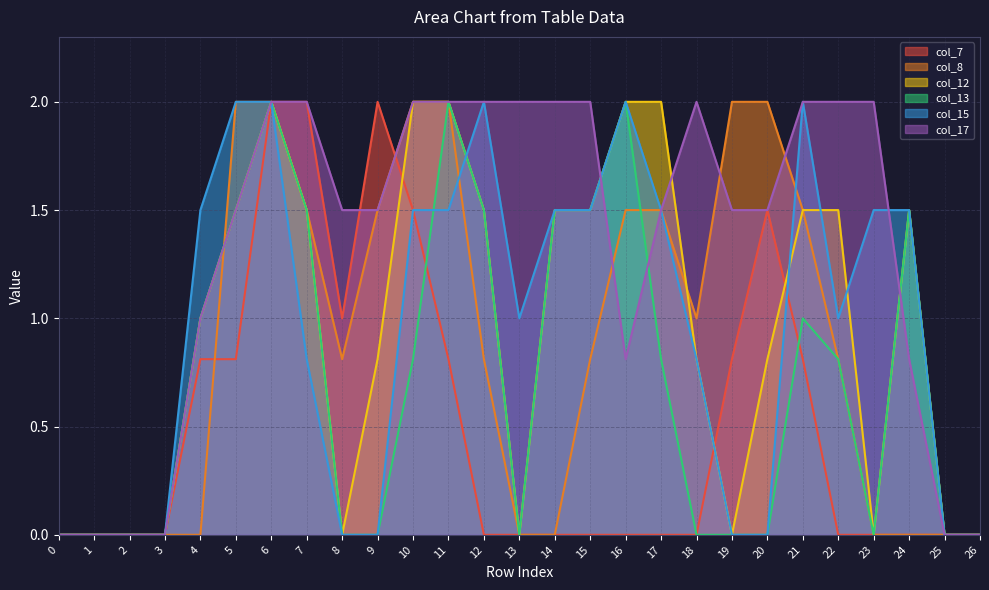

Which category has the highest value in the col_13 series?

6